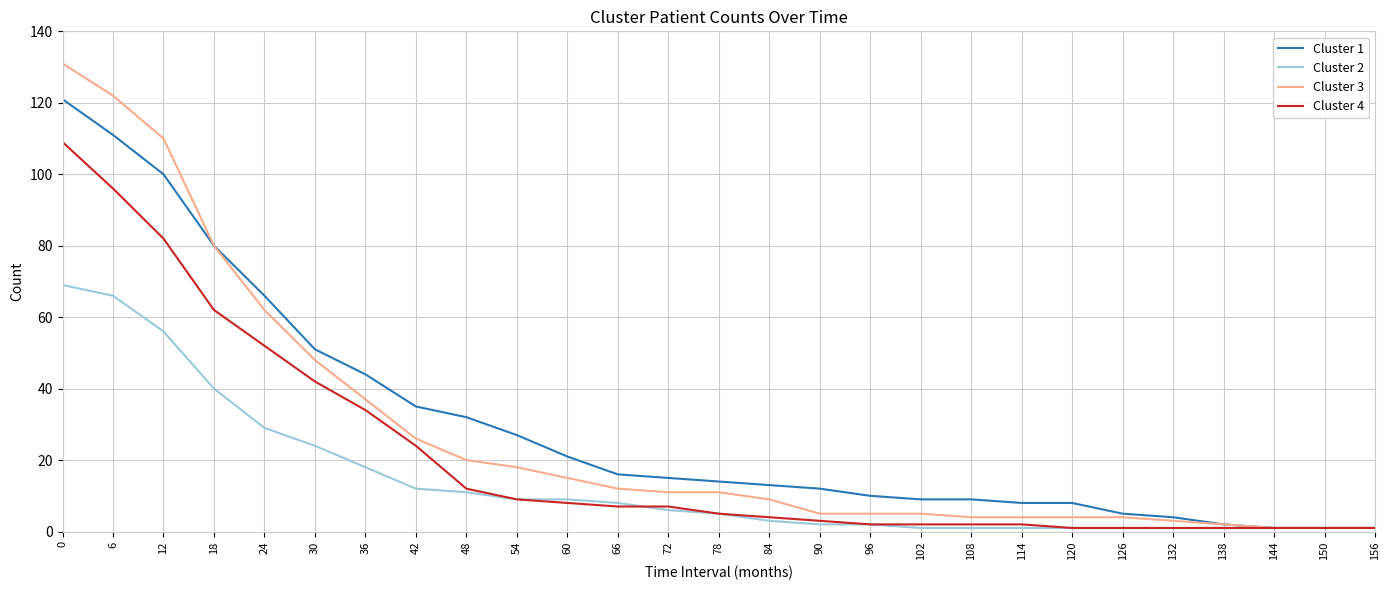

Reading left to right, list all the values displayed in this chart.

Cluster 1: 0=121	6=111	12=100	18=80	24=66	30=51	36=44	42=35	48=32	54=27	60=21	66=16	72=15	78=14	84=13	90=12	96=10	102=9	108=9	114=8	120=8	126=5	132=4	138=2	144=1	150=1	156=1
Cluster 2: 0=69	6=66	12=56	18=40	24=29	30=24	36=18	42=12	48=11	54=9	60=9	66=8	72=6	78=5	84=3	90=2	96=2	102=1	108=1	114=1	120=1	126=1	132=1	138=1	144=1	150=1	156=1
Cluster 3: 0=131	6=122	12=110	18=80	24=62	30=48	36=37	42=26	48=20	54=18	60=15	66=12	72=11	78=11	84=9	90=5	96=5	102=5	108=4	114=4	120=4	126=4	132=3	138=2	144=1	150=1	156=1
Cluster 4: 0=109	6=96	12=82	18=62	24=52	30=42	36=34	42=24	48=12	54=9	60=8	66=7	72=7	78=5	84=4	90=3	96=2	102=2	108=2	114=2	120=1	126=1	132=1	138=1	144=1	150=1	156=1